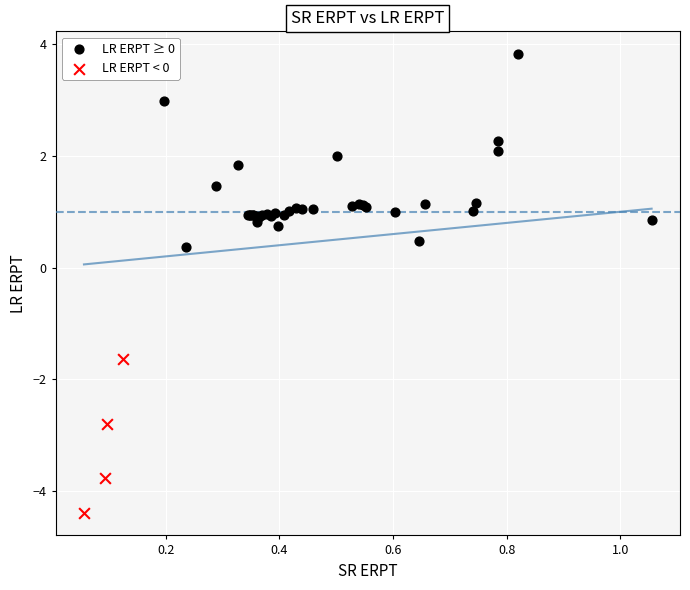

Which series contains the highest Y value?

LR ERPT ≥ 0